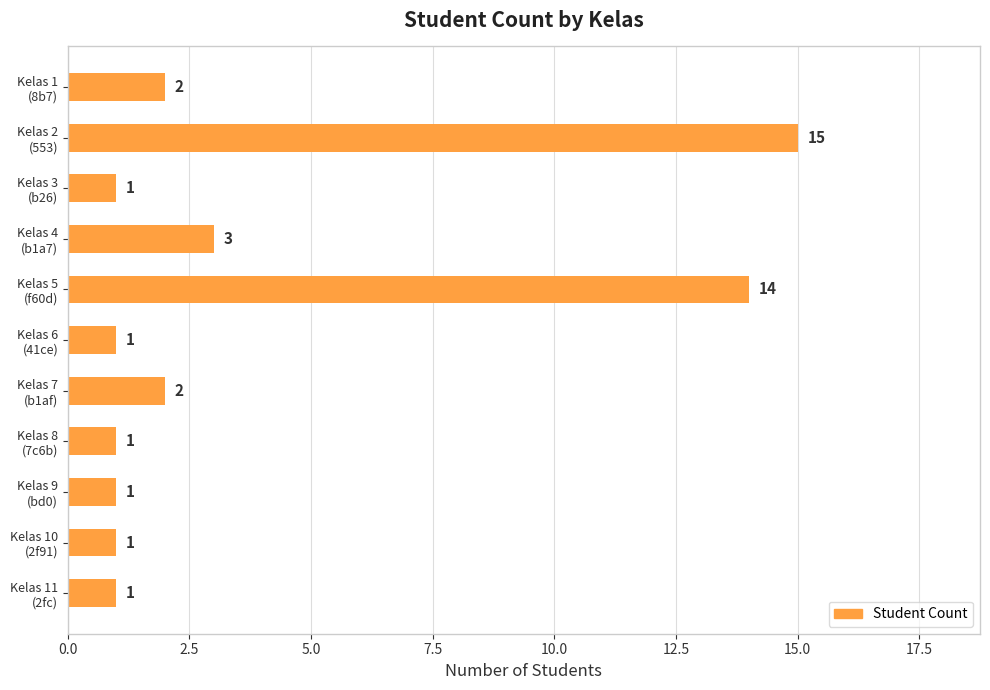

Reading top to bottom, what are all the values shown in this chart?

2	15	1	3	14	1	2	1	1	1	1